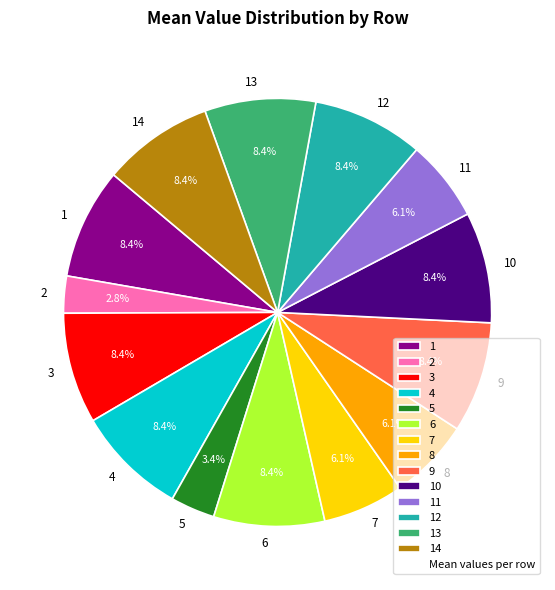

Approximately how many times larger is the value at 7 compared to 5?

1.8